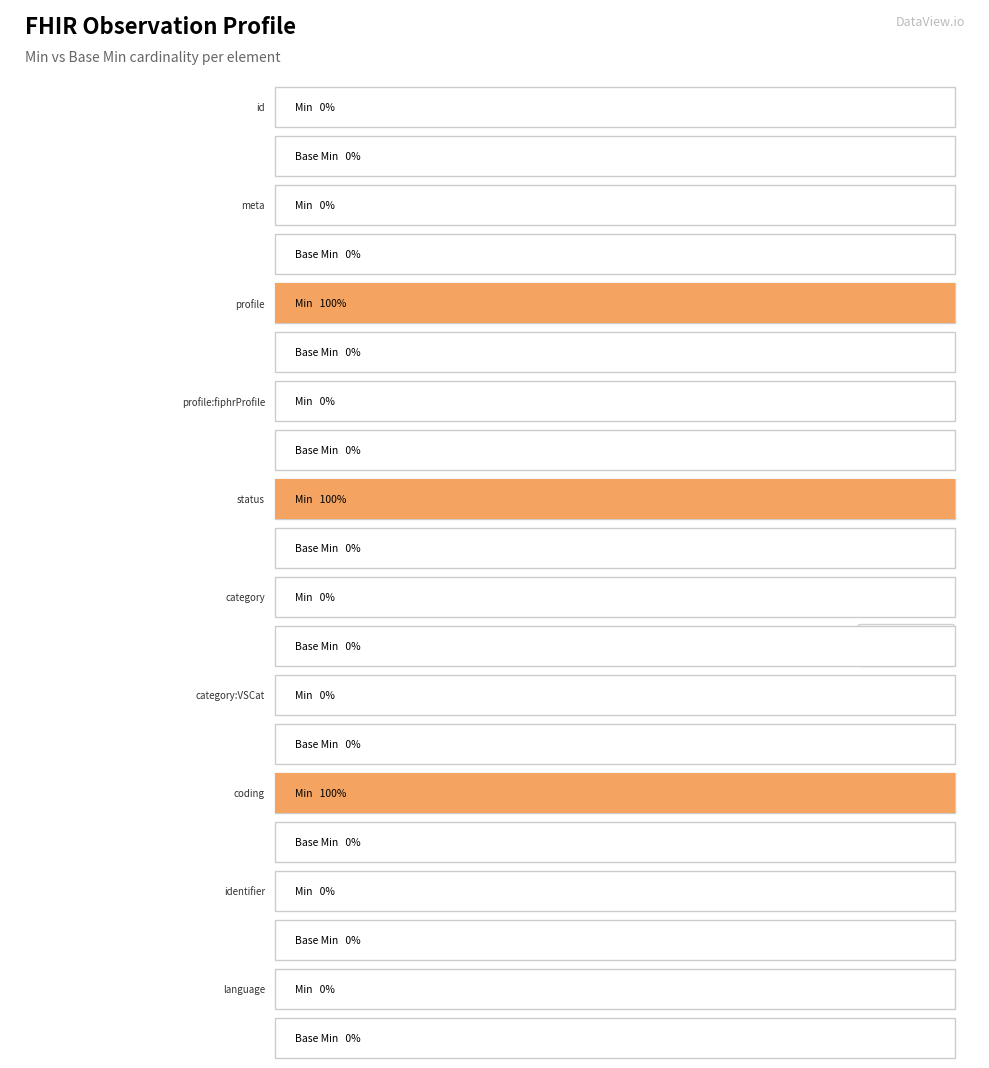

Rank the series by their average value, from lowest to highest.

Base Min, Min